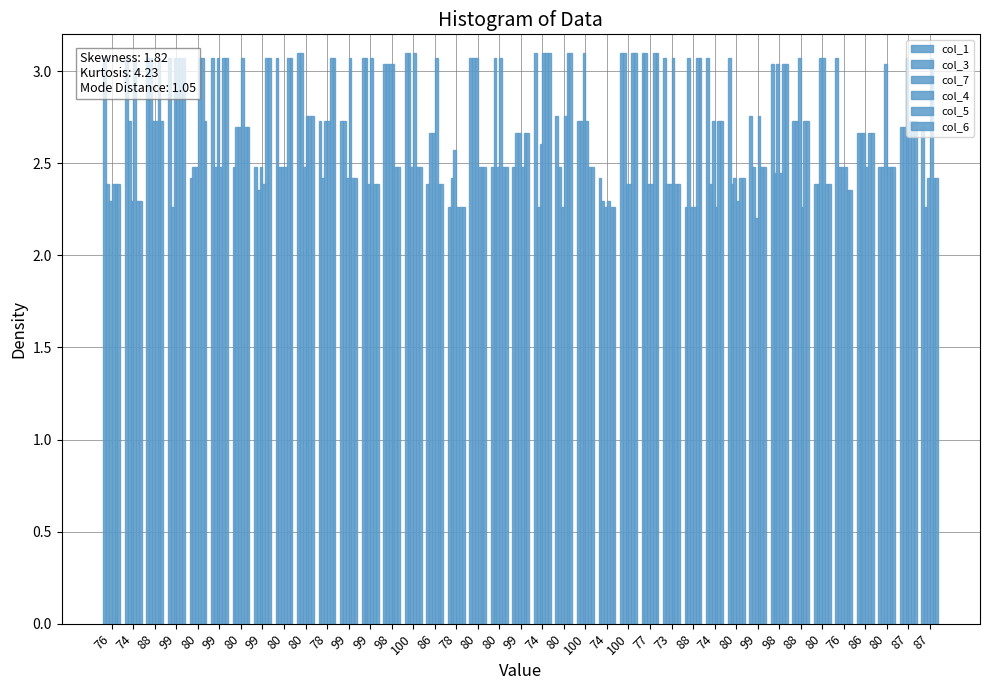

Count the number of data series in this chart.

6